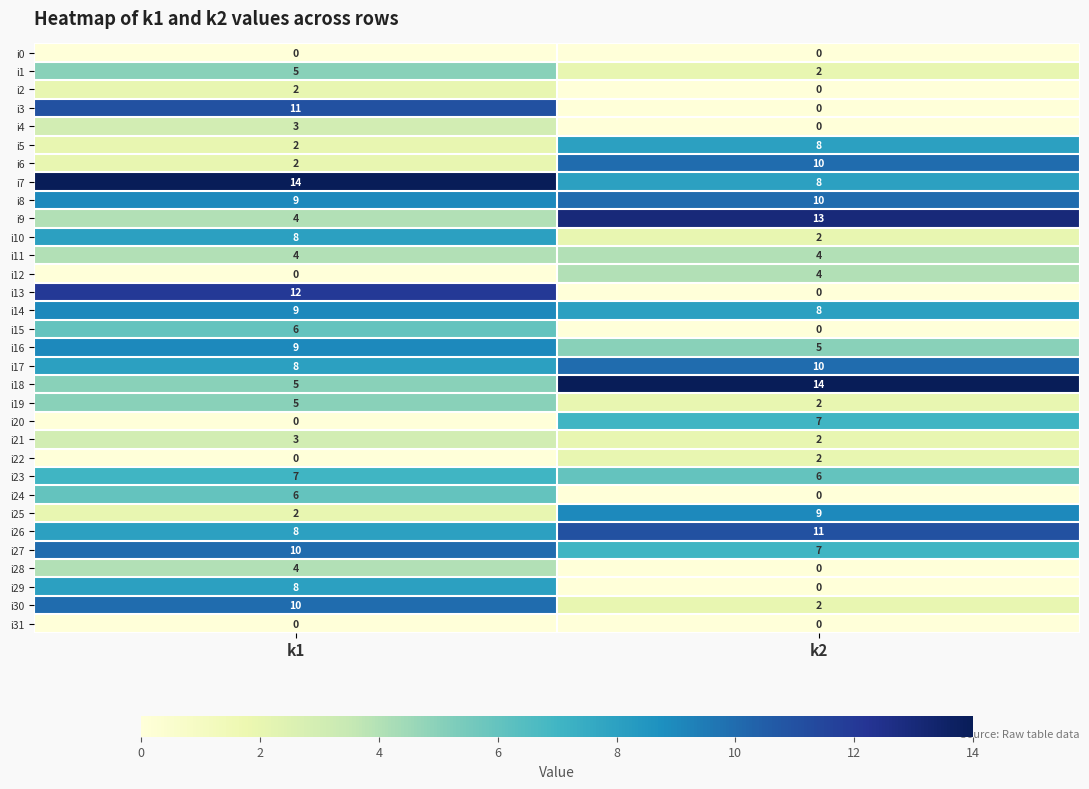

The value of i19 at k2 is 2. True or false?

True